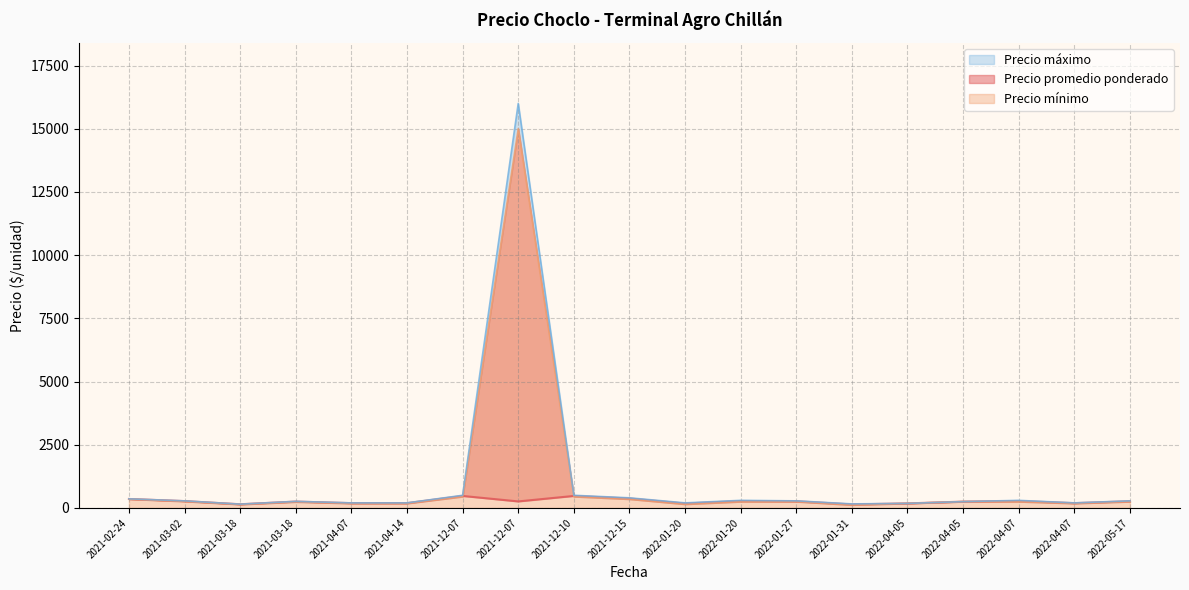

The Precio mínimo series shows 88 at 2021-04-07. True or false?

False